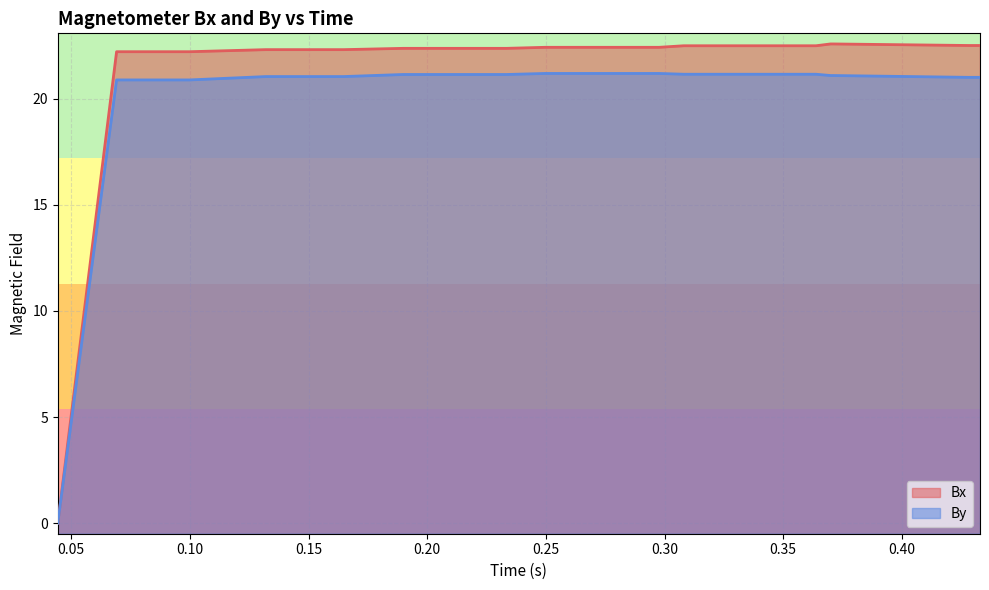

Reading left to right, what are all the values shown in this chart?

Bx: 0.0	22.2	22.2	22.2	22.2	22.2	22.3	22.3	22.3	22.3	22.3	22.3	22.4	22.4	22.4	22.4	22.4	22.4	22.4	22.4	22.4	22.4	22.4	22.4	22.4	22.5	22.5	22.5	22.5	22.5	22.6	22.6	22.5	22.5	22.5	22.5	22.5	22.5
By: 0.0	20.9	20.9	20.9	20.9	20.9	21.0	21.0	21.0	21.0	21.0	21.0	21.1	21.1	21.1	21.1	21.1	21.1	21.1	21.2	21.2	21.2	21.2	21.2	21.2	21.2	21.2	21.2	21.2	21.2	21.1	21.1	21.0	21.0	21.0	21.0	21.0	21.0